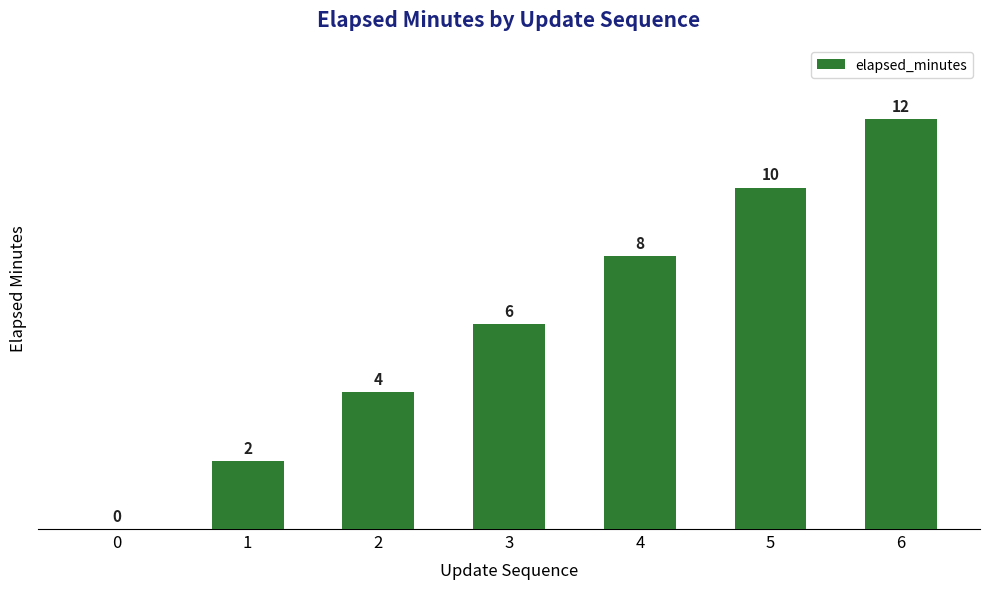

Does the chart contain stacked bars?

No